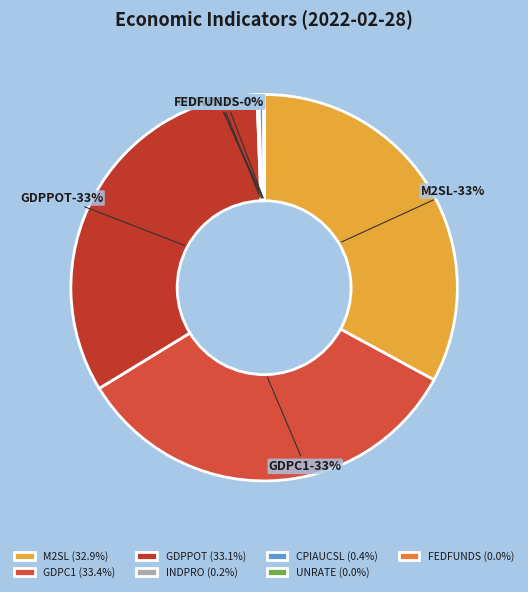

Is it true that CPIAUCSL is 7% of the pie?

False